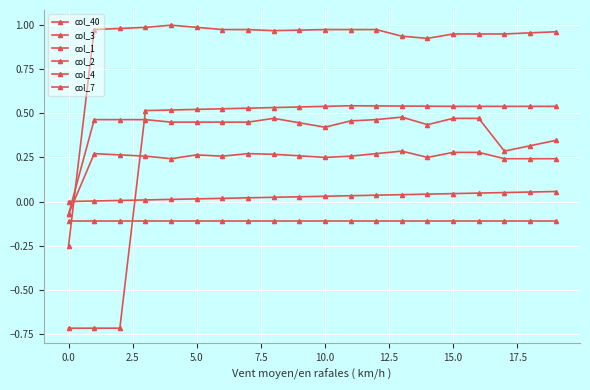

How many intersections are there between col_1 and col_7?

1